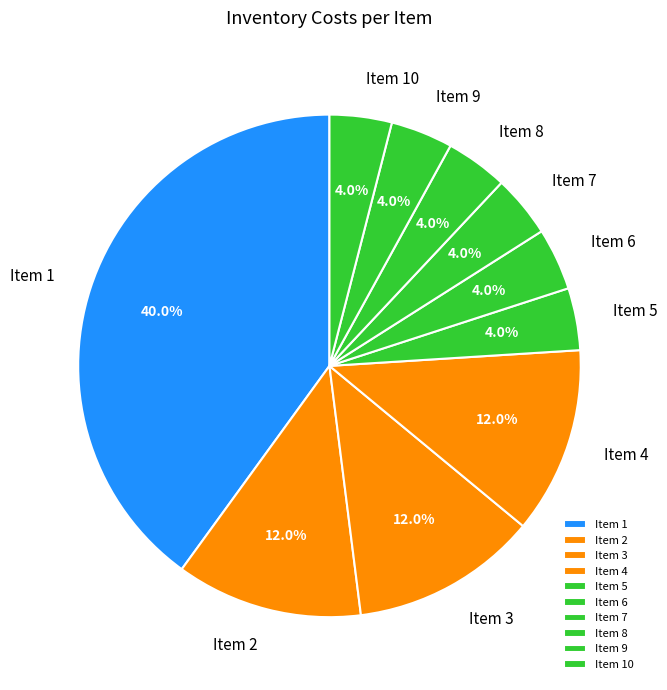

Is Item 6 the majority of the pie?

No